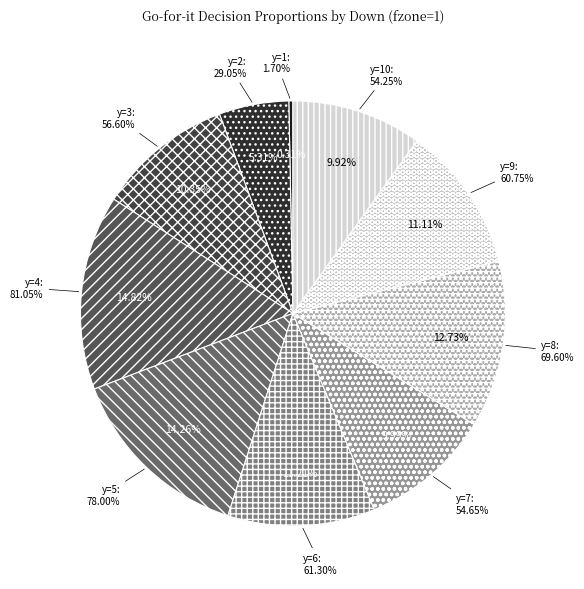

True or false: y=3 accounts for 3% of the total.

False